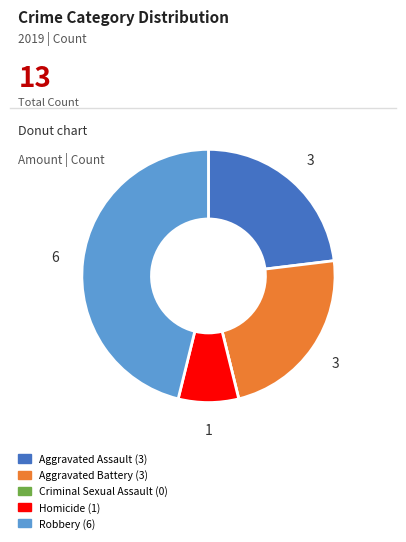

Is it true that Robbery (6) is 46% of the pie?

True